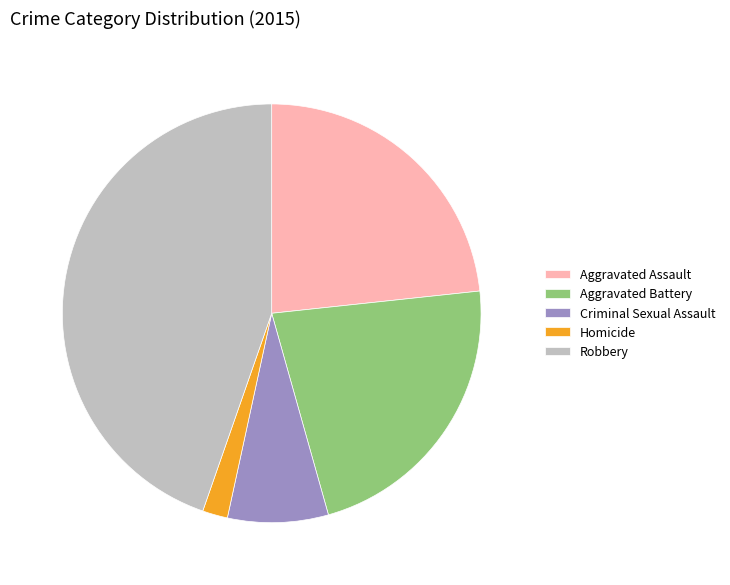

Do Robbery and Aggravated Assault together represent more than half of the pie?

Yes